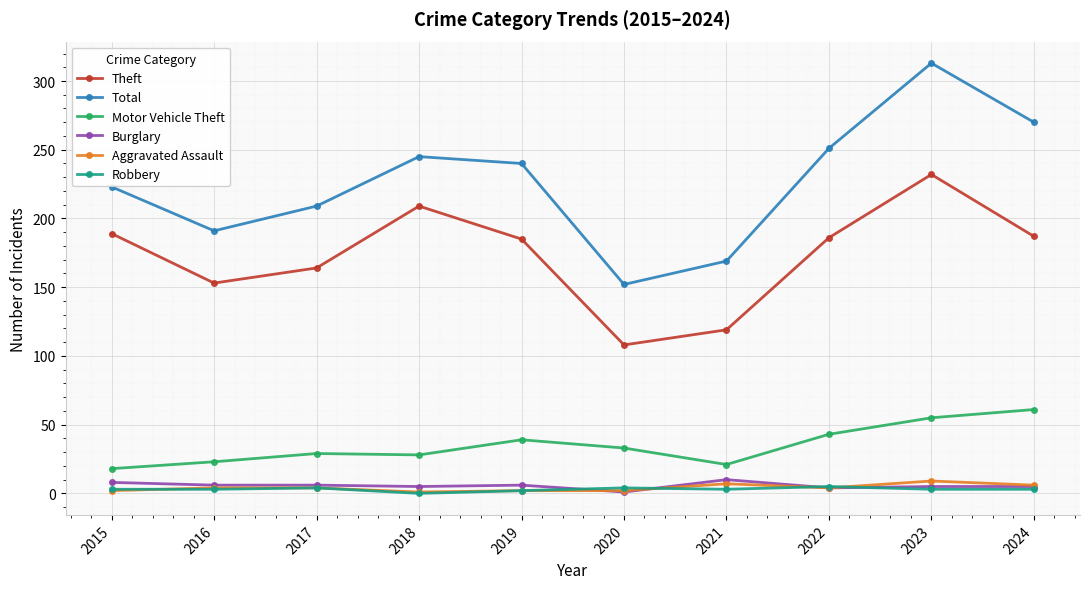

True or false: Theft has more than 2 points higher than both neighbors.

False